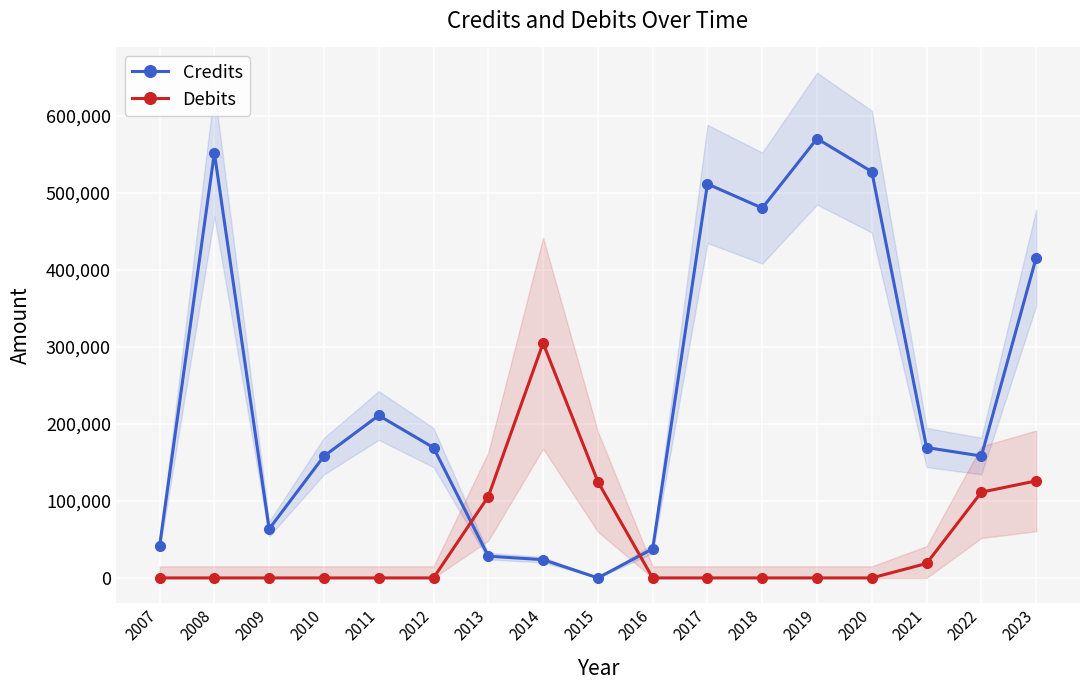

True or false: Credits has more than 1 points higher than both neighbors.

True